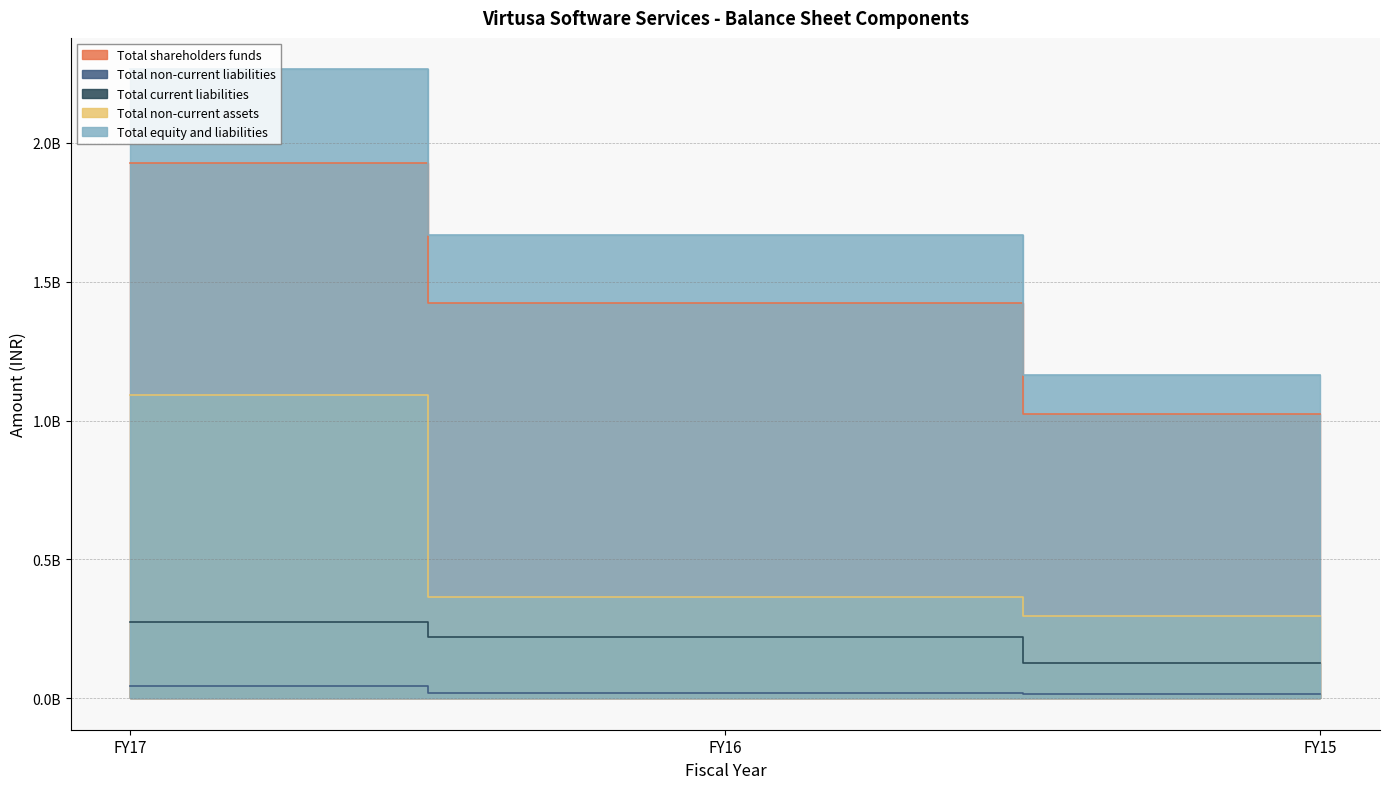

The Total equity and liabilities series shows 1365276244 at FY17. True or false?

False